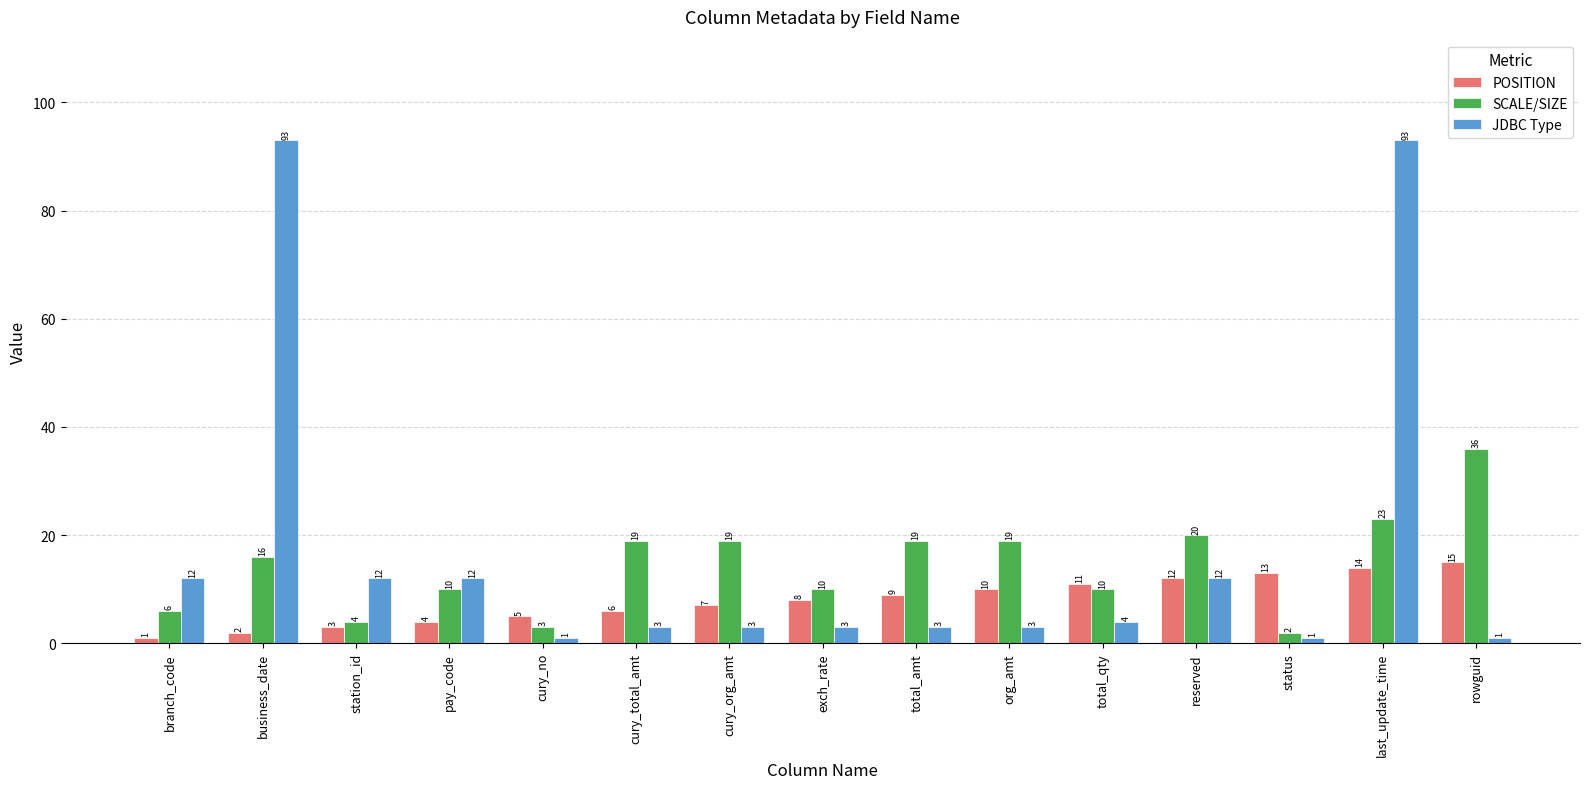

Rank the series by their average value, from lowest to highest.

POSITION, SCALE/SIZE, JDBC Type